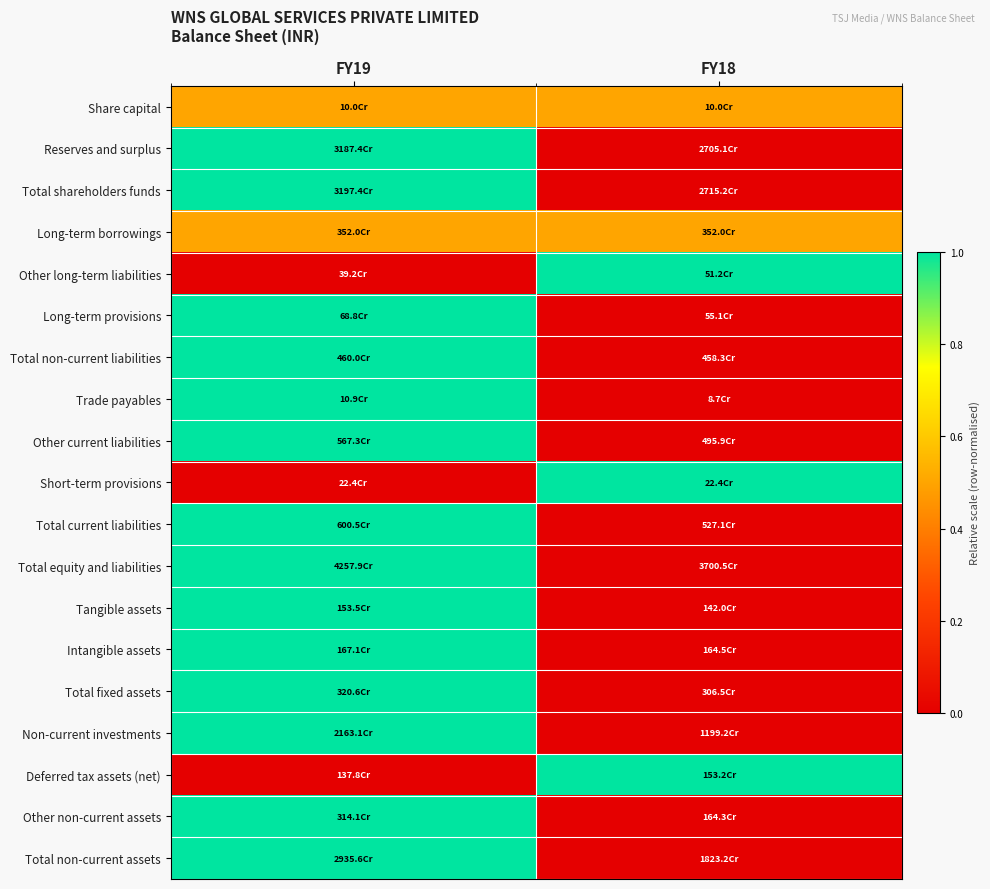

What is the spread (max minus min) of values at FY19?

1.0